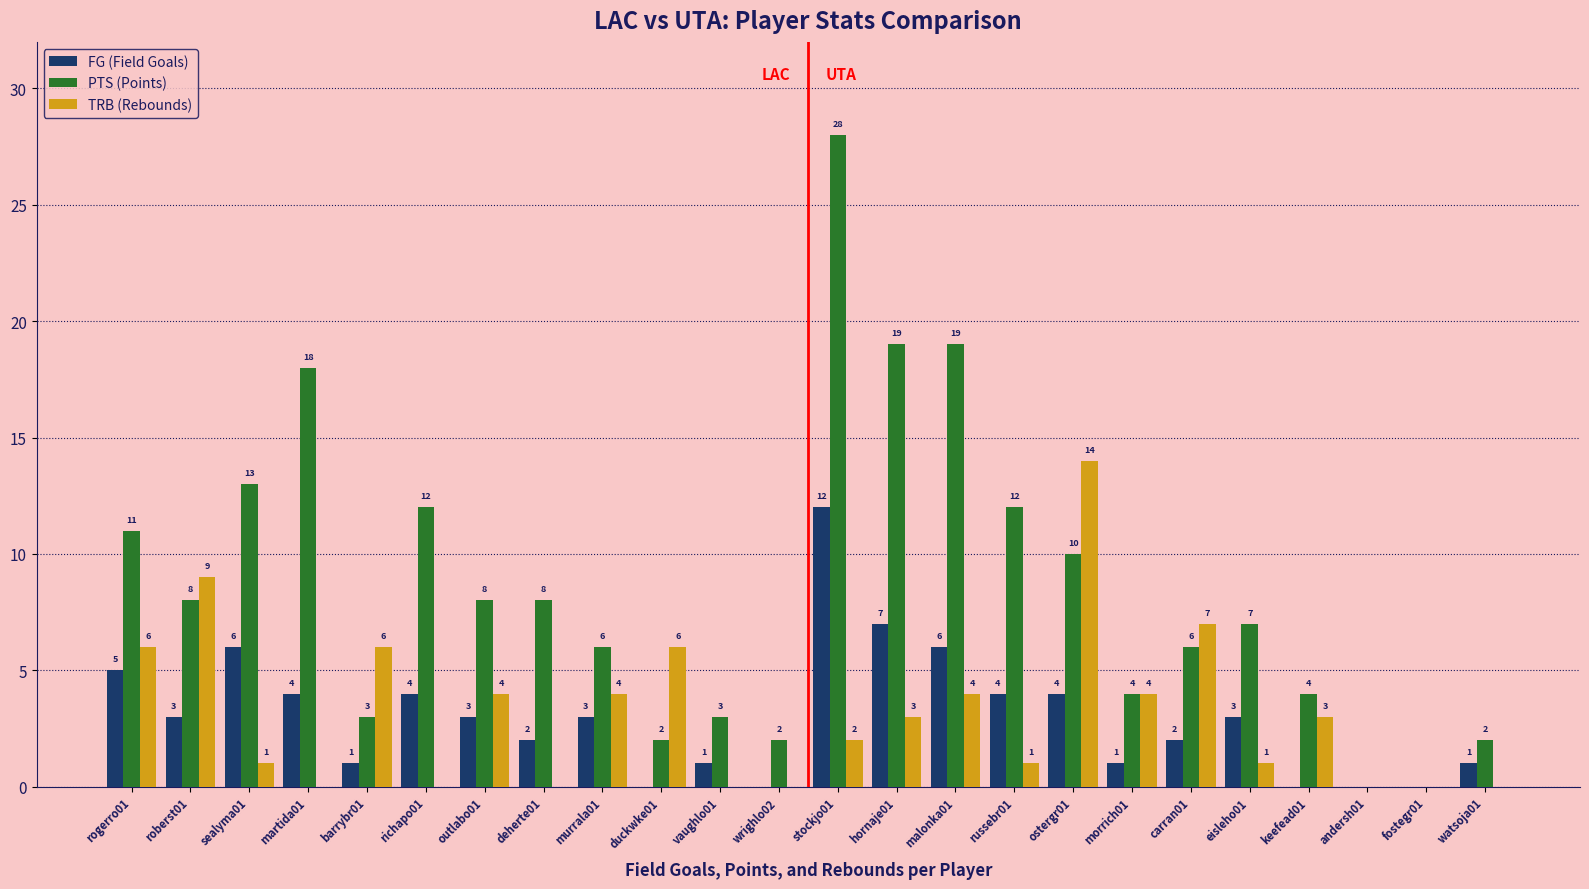

Which series changed the most between murrala01 and vaughlo01?

TRB (Rebounds)